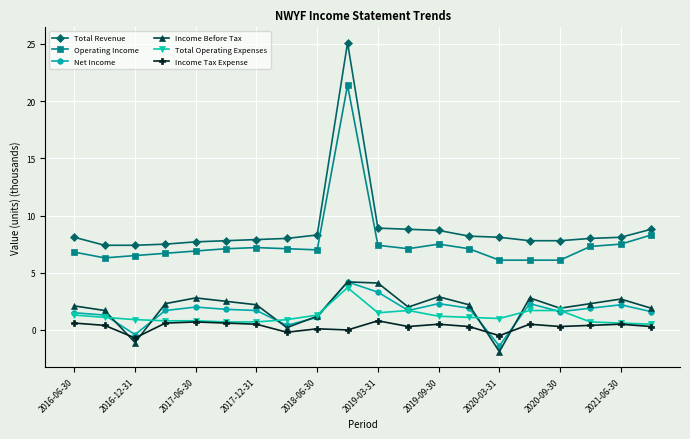

What is the difference between the maximum and minimum values in the Income Before Tax series?

6.1